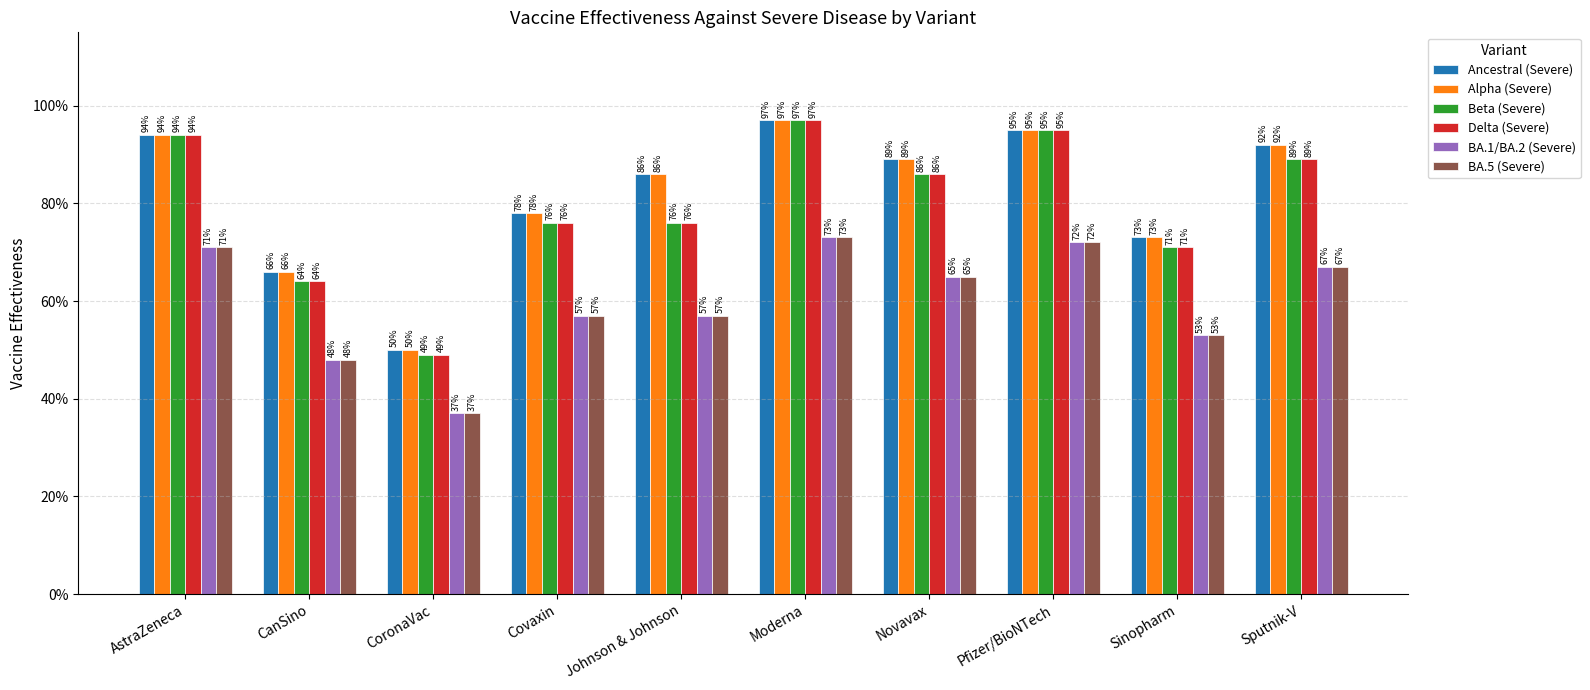

The Alpha (Severe) series shows 0.9 at Johnson & Johnson. True or false?

True